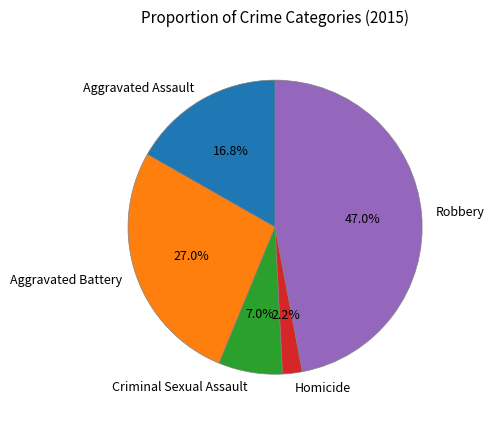

To the nearest percent, what is the combined percentage of Aggravated Battery and Aggravated Assault?

44%